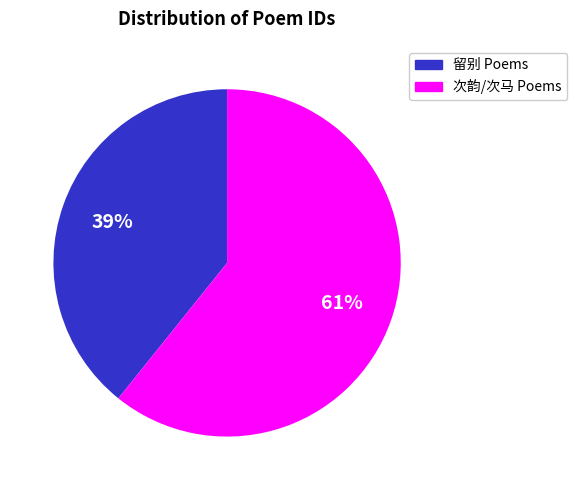

How many slices are in this pie chart?

2